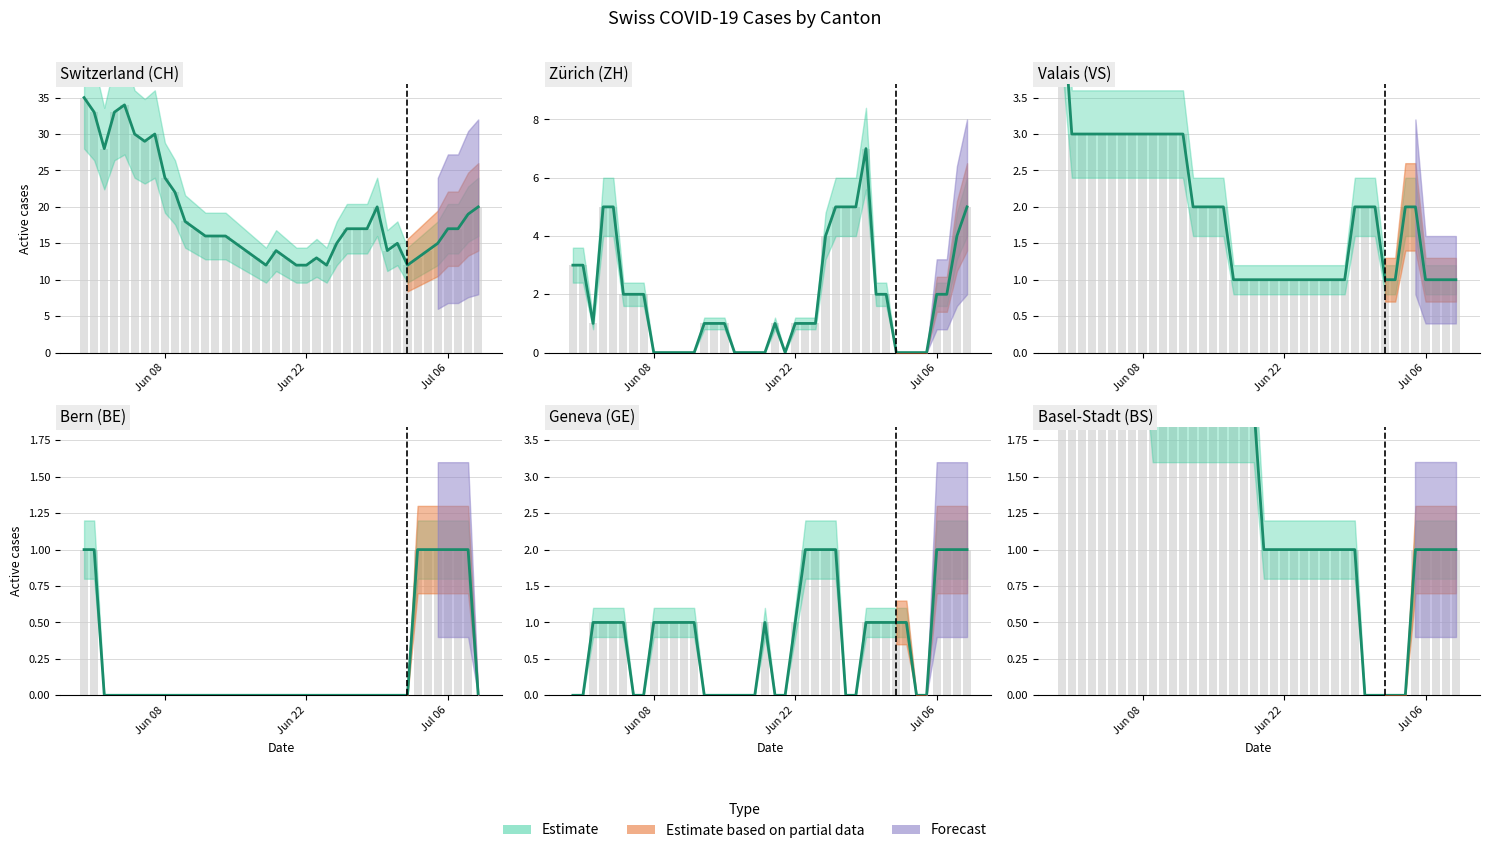

How many data points in GE are less than 1?

16